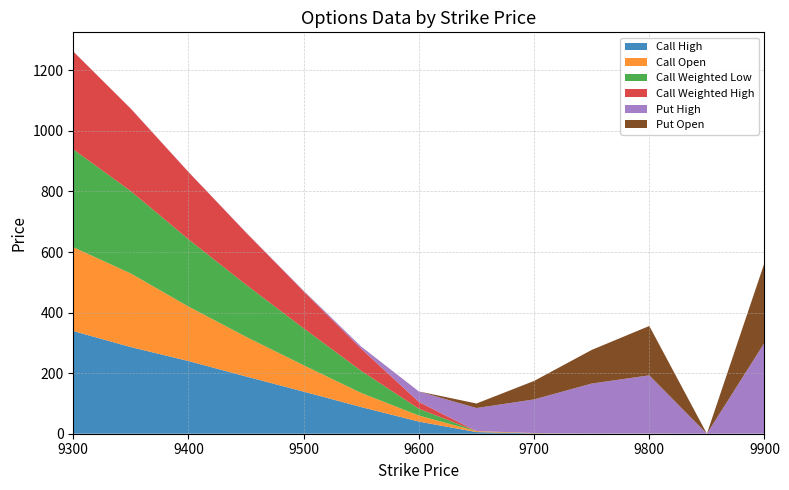

Reading left to right, what are all the values shown in this chart?

Call High: 9300=339.0	9350=286.0	9400=240.0	9450=189.0	9500=139.0	9550=88.0	9600=40.0	9650=5.4	9700=1.0	9750=0.2	9800=0.3	9850=0.0	9900=0.2
Call Open: 9300=277.0	9350=243.0	9400=180.0	9450=131.0	9500=87.0	9550=46.5	9600=20.0	9650=3.0	9700=0.9	9750=0.1	9800=0.3	9850=0.0	9900=0.1
Call Weighted Low: 9300=323.0	9350=272.0	9400=222.0	9450=172.0	9500=122.0	9550=73.0	9600=22.5	9650=0.2	9700=0.2	9750=0.2	9800=0.1	9850=0.0	9900=0.1
Call Weighted High: 9300=323.0	9350=272.0	9400=222.0	9450=172.0	9500=122.0	9550=73.0	9600=22.5	9650=0.2	9700=0.2	9750=0.2	9800=0.1	9850=0.0	9900=0.1
Put High: 9300=0.2	9350=0.4	9400=0.6	9450=0.6	9500=1.9	9550=7.0	9600=34.5	9650=76.0	9700=111.0	9750=165.0	9800=192.0	9850=0.0	9900=300.0
Put Open: 9300=0.1	9350=0.1	9400=0.1	9450=0.1	9500=0.1	9550=0.1	9600=0.1	9650=15.0	9700=61.0	9750=111.0	9800=163.0	9850=0.0	9900=264.0